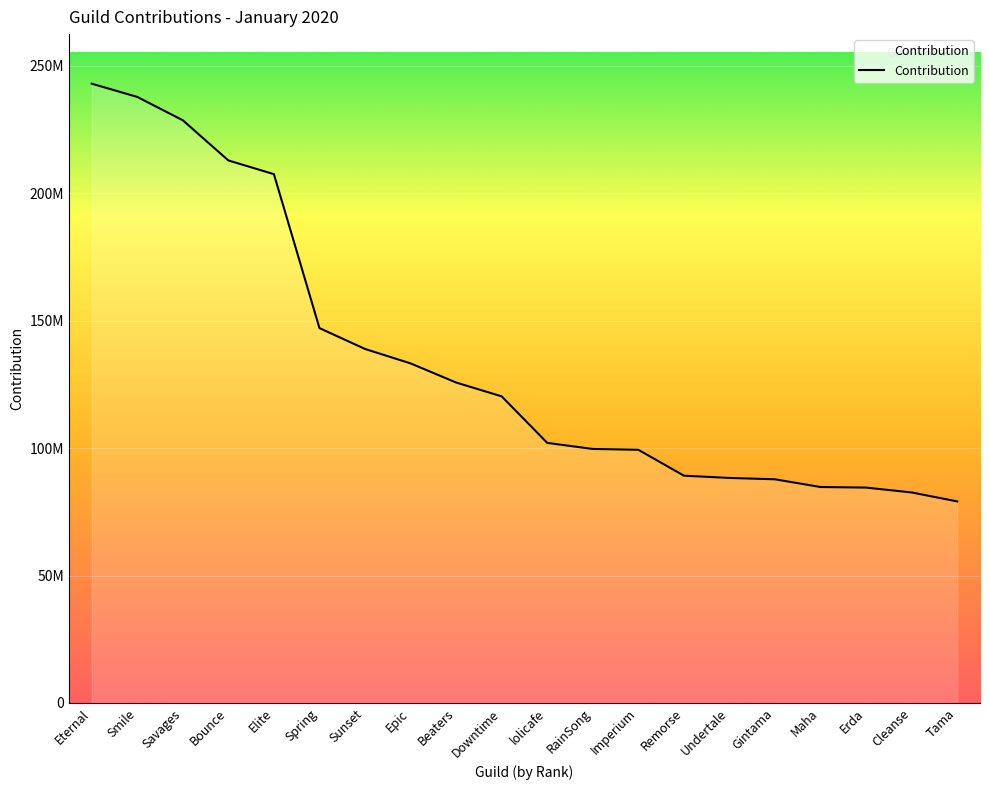

Reading left to right, transcribe all the data shown in this chart.

Eternal=243043578	Smile=237838196	Savages=228672705	Bounce=212909088	Elite=207527311	Spring=147106317	Sunset=138924603	Epic=133258625	Beaters=125747064	Downtime=120319160	lolicafe=102061033	RainSong=99680946	Imperium=99350578	Remorse=89190116	Undertale=88305254	Gintama=87768163	Maha=84739973	Erda=84517975	Cleanse=82608759	Tama=79091632